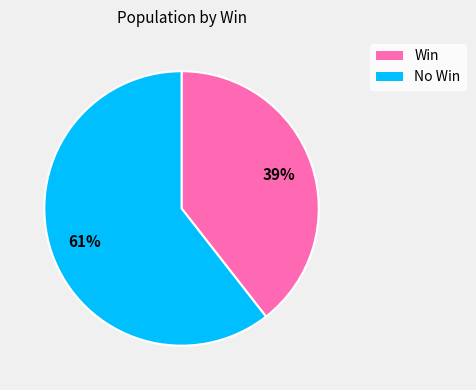

To the nearest percent, what is the average slice percentage?

50%